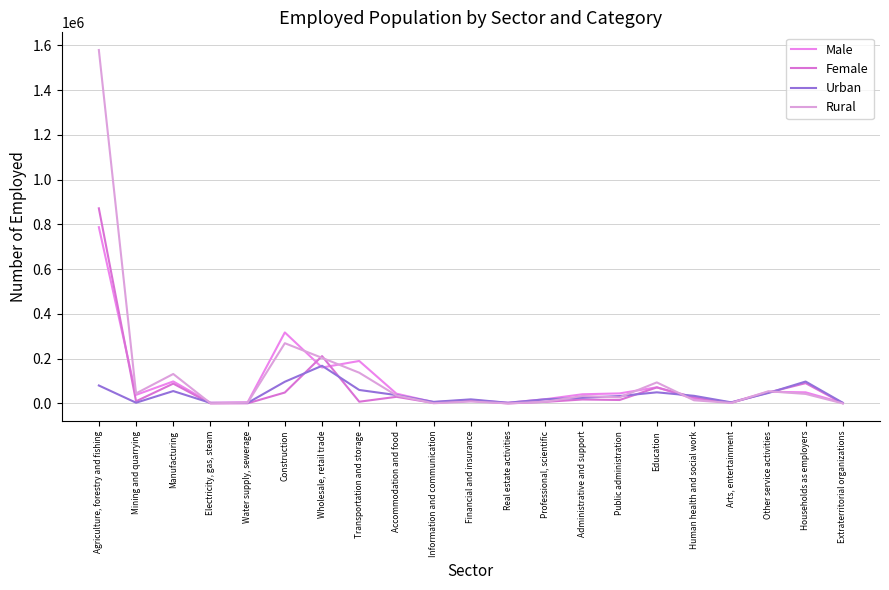

Reading right to left, what are all the values shown in this chart?

Male: Extraterritorial organizations=2719	Households as employers=49852	Other service activities=52378	Arts, entertainment=4384	Human health and social work=20869	Education=72303	Public administration=45037	Administrative and support=41151	Professional, scientific=19036	Real estate activities=3427	Financial and insurance=14814	Information and communication=5938	Accommodation and food=43819	Transportation and storage=189985	Wholesale, retail trade=160722	Construction=317507	Water supply, sewerage=5183	Electricity, gas, steam=3519	Manufacturing=98554	Mining and quarrying=38499	Agriculture, forestry and fishing=788010
Female: Extraterritorial organizations=858	Households as employers=90881	Other service activities=49077	Arts, entertainment=3138	Human health and social work=27578	Education=71692	Public administration=15553	Administrative and support=17839	Professional, scientific=7181	Real estate activities=227	Financial and insurance=12215	Information and communication=2290	Accommodation and food=29700	Transportation and storage=7901	Wholesale, retail trade=211686	Construction=48943	Water supply, sewerage=791	Electricity, gas, steam=296	Manufacturing=88743	Mining and quarrying=9882	Agriculture, forestry and fishing=872176
Urban: Extraterritorial organizations=3157	Households as employers=98048	Other service activities=46917	Arts, entertainment=5119	Human health and social work=34202	Education=49835	Public administration=33226	Administrative and support=25446	Professional, scientific=18745	Real estate activities=3131	Financial and insurance=18389	Information and communication=7227	Accommodation and food=37471	Transportation and storage=60374	Wholesale, retail trade=168500	Construction=97128	Water supply, sewerage=2592	Electricity, gas, steam=2569	Manufacturing=55461	Mining and quarrying=3418	Agriculture, forestry and fishing=80401
Rural: Extraterritorial organizations=420	Households as employers=42686	Other service activities=54538	Arts, entertainment=2402	Human health and social work=14245	Education=94160	Public administration=27365	Administrative and support=33544	Professional, scientific=7473	Real estate activities=523	Financial and insurance=8640	Information and communication=1000	Accommodation and food=36048	Transportation and storage=137512	Wholesale, retail trade=203907	Construction=269322	Water supply, sewerage=3382	Electricity, gas, steam=1246	Manufacturing=131835	Mining and quarrying=44963	Agriculture, forestry and fishing=1579784